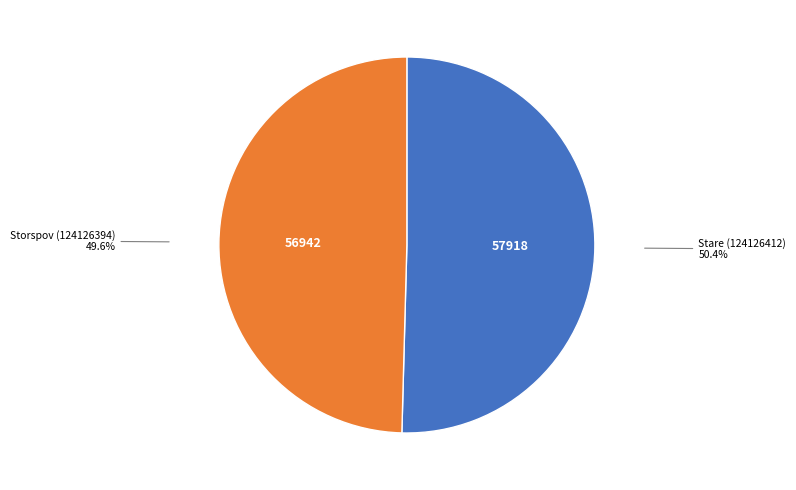

Rank the categories by value from highest to lowest.

Stare (124126412), Storspov (124126394)